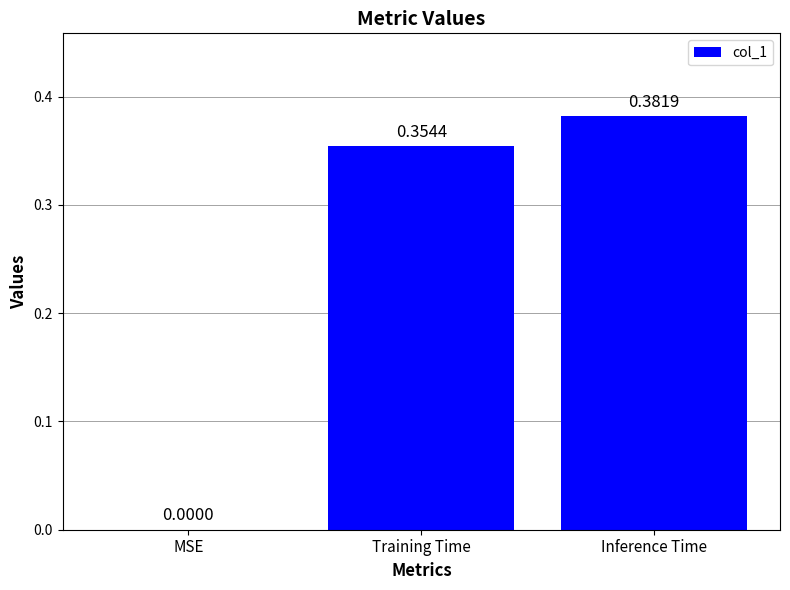

Where is the data nearest to the value 0?

MSE